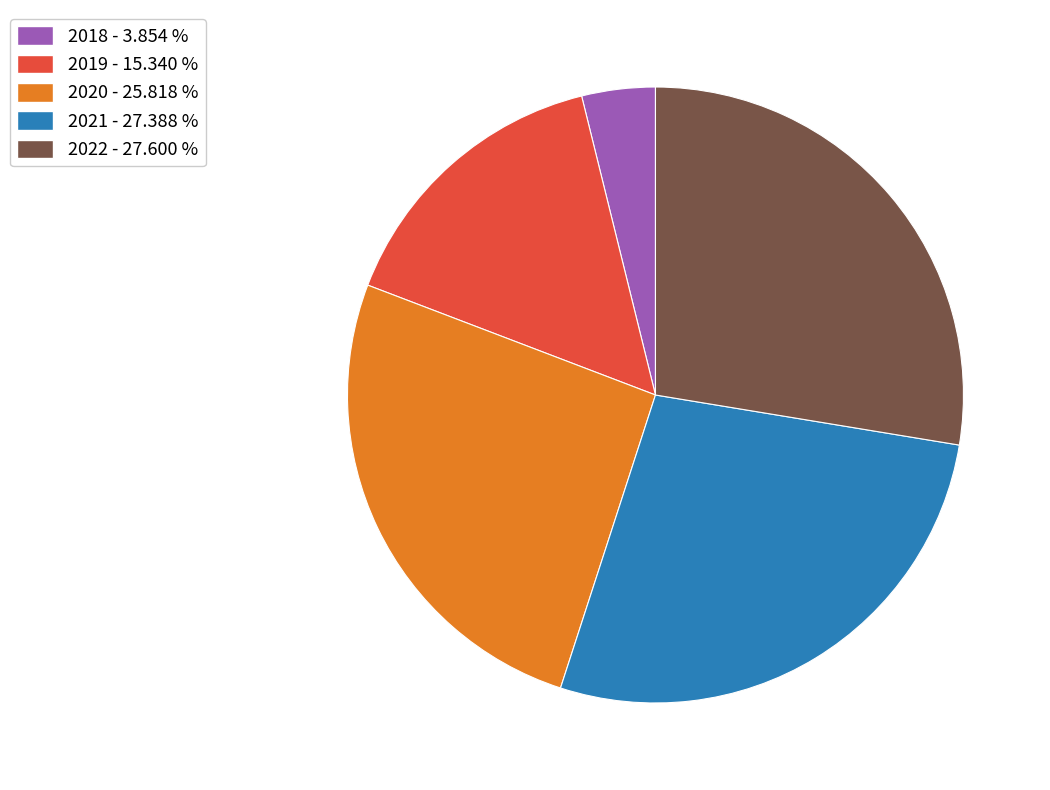

Does any single category account for the majority?

No